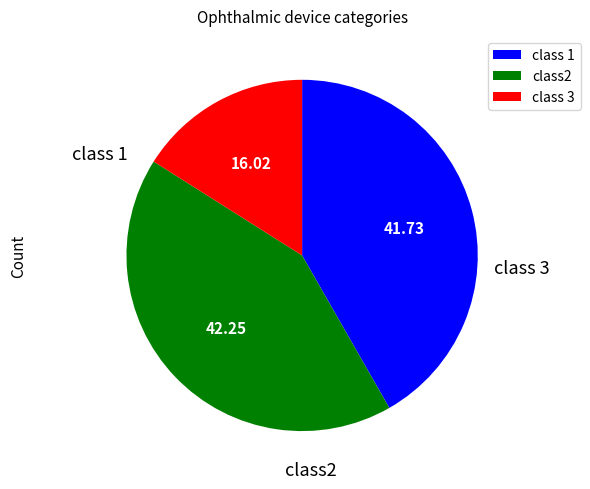

Is there any slice that represents more than half of the pie?

No